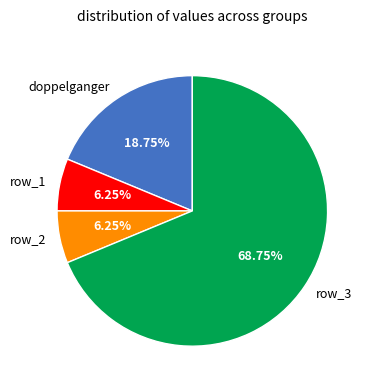

The doppelganger slice represents 19% of the pie. True or false?

True